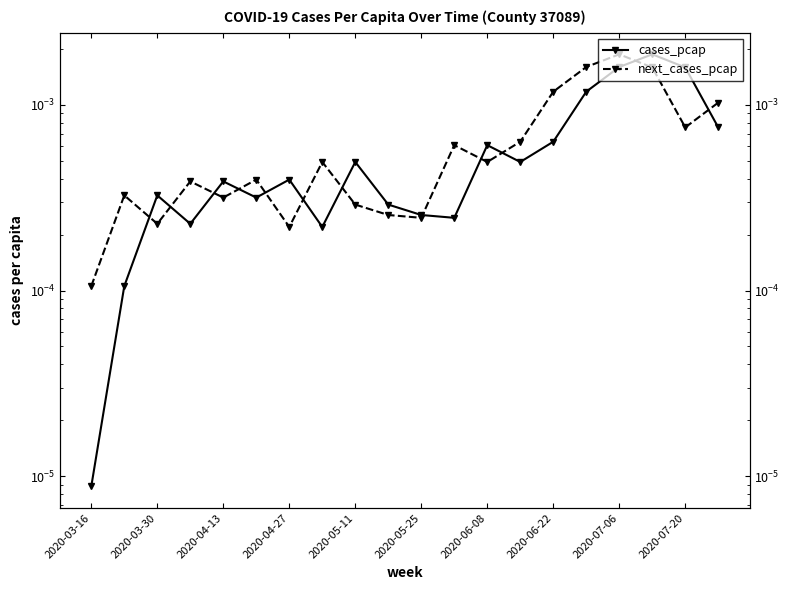

How many series are shown in this chart?

2